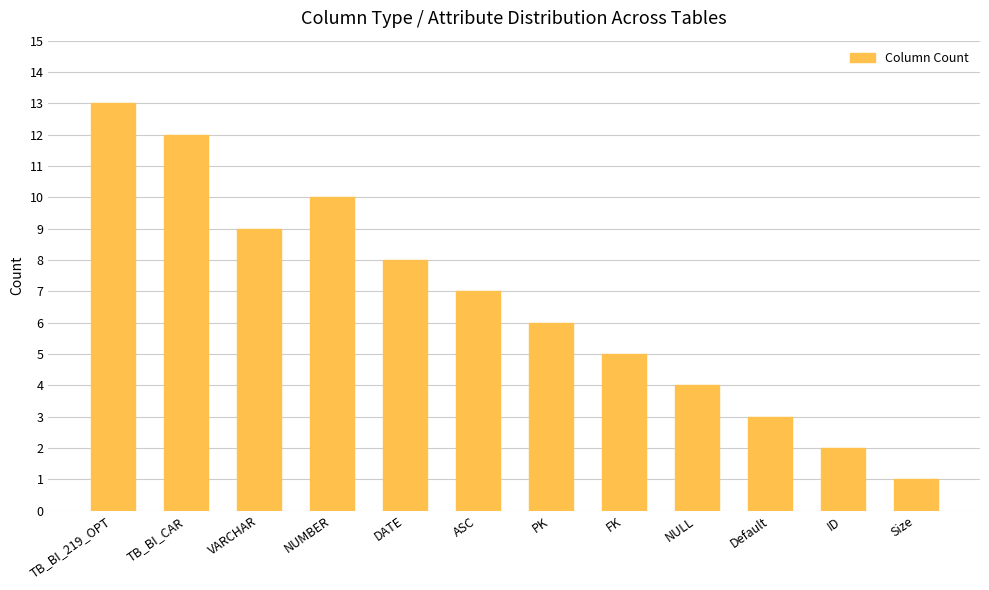

Reading left to right, transcribe all the data shown in this chart.

13	12	9	10	8	7	6	5	4	3	2	1